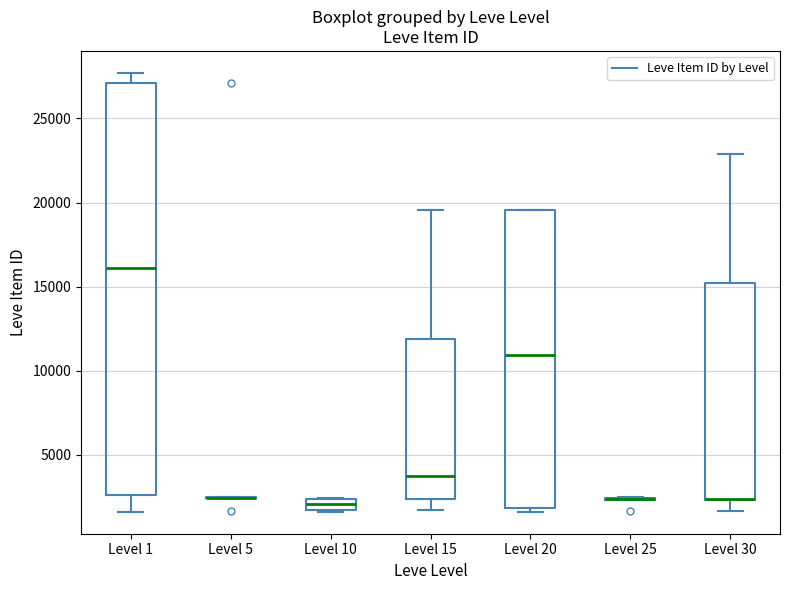

Where is the lower edge of the box for Level 1 on the y-axis? The values are not printed on the chart, so give them approximately, as read against the axis.

2500